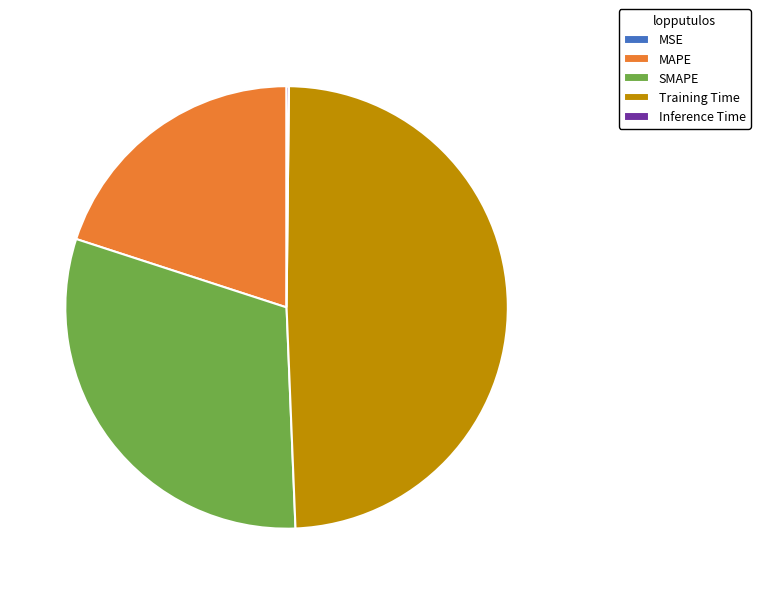

What is the largest slice in the pie chart?

Training Time